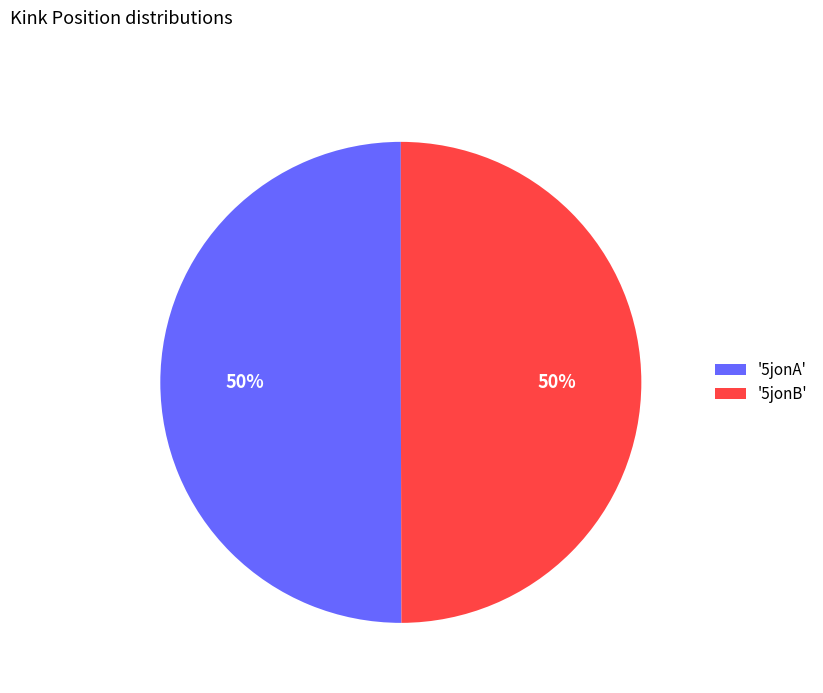

To the nearest percent, what portion does '5jonA' represent?

50%